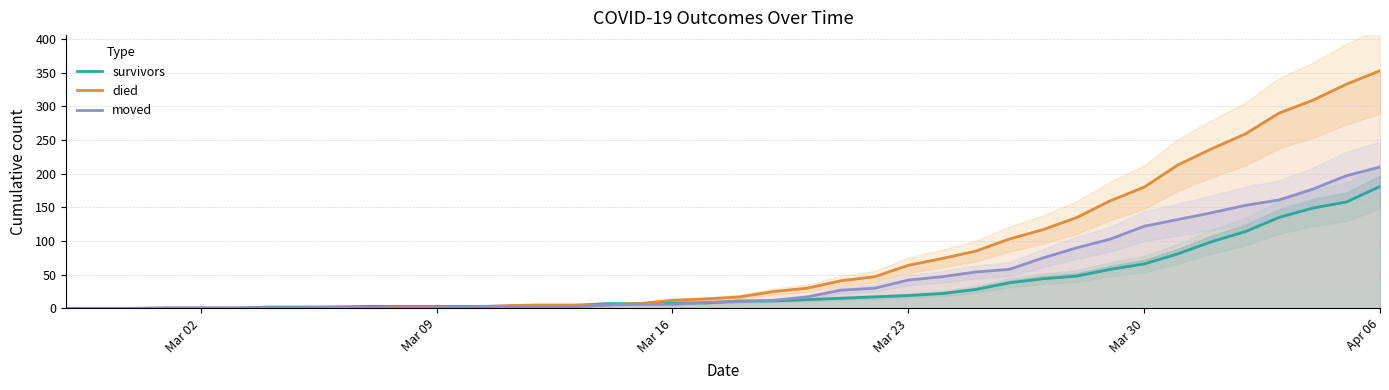

True or false: died and moved cross at least once.

True